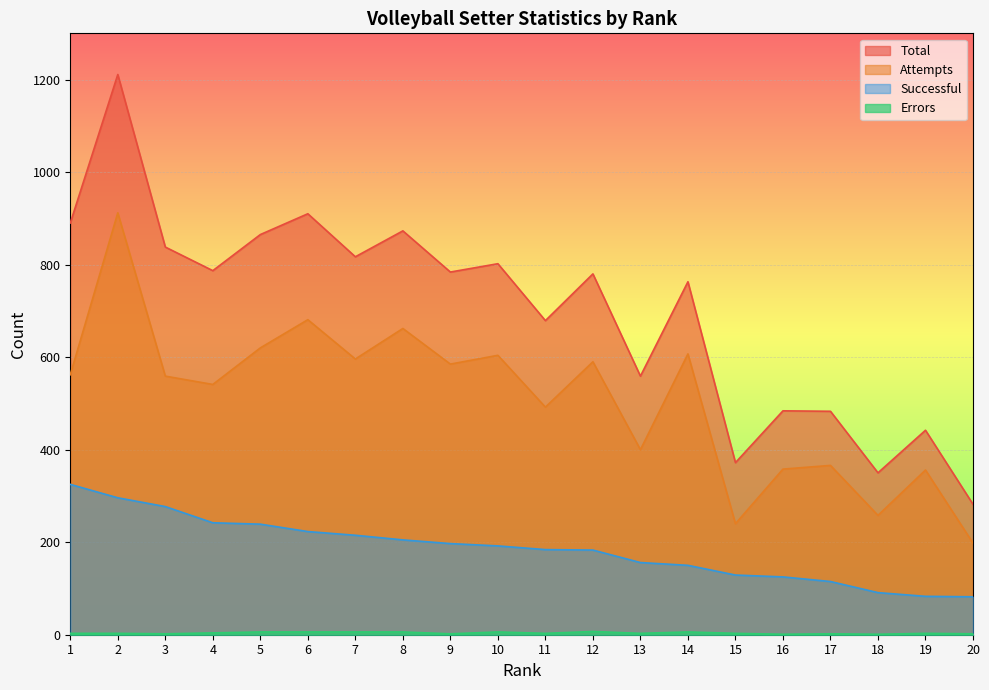

Between 19 and 20, which is larger?

19